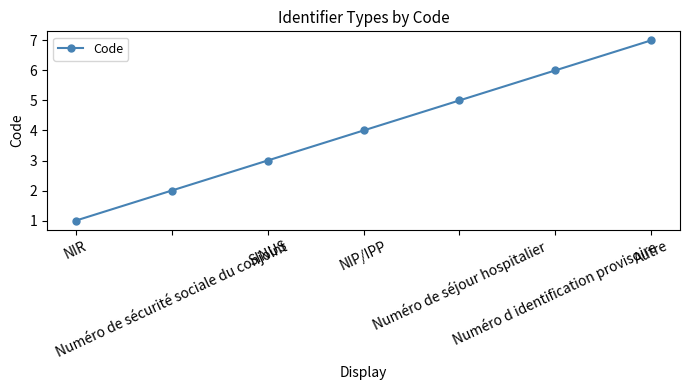

What is the label of the 3rd point from the right?

Numéro de séjour hospitalier